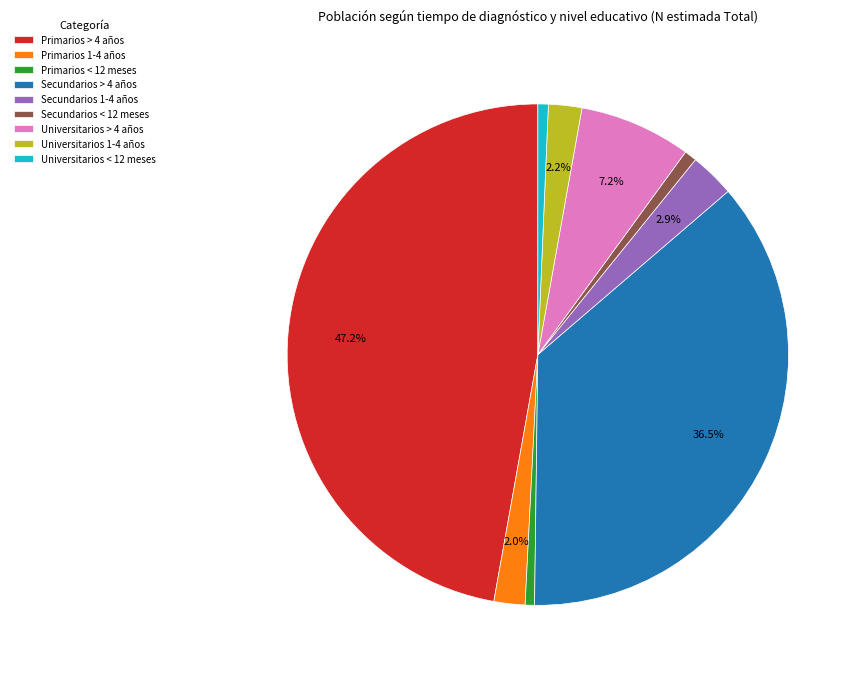

To the nearest percent, what is the average slice percentage?

11%